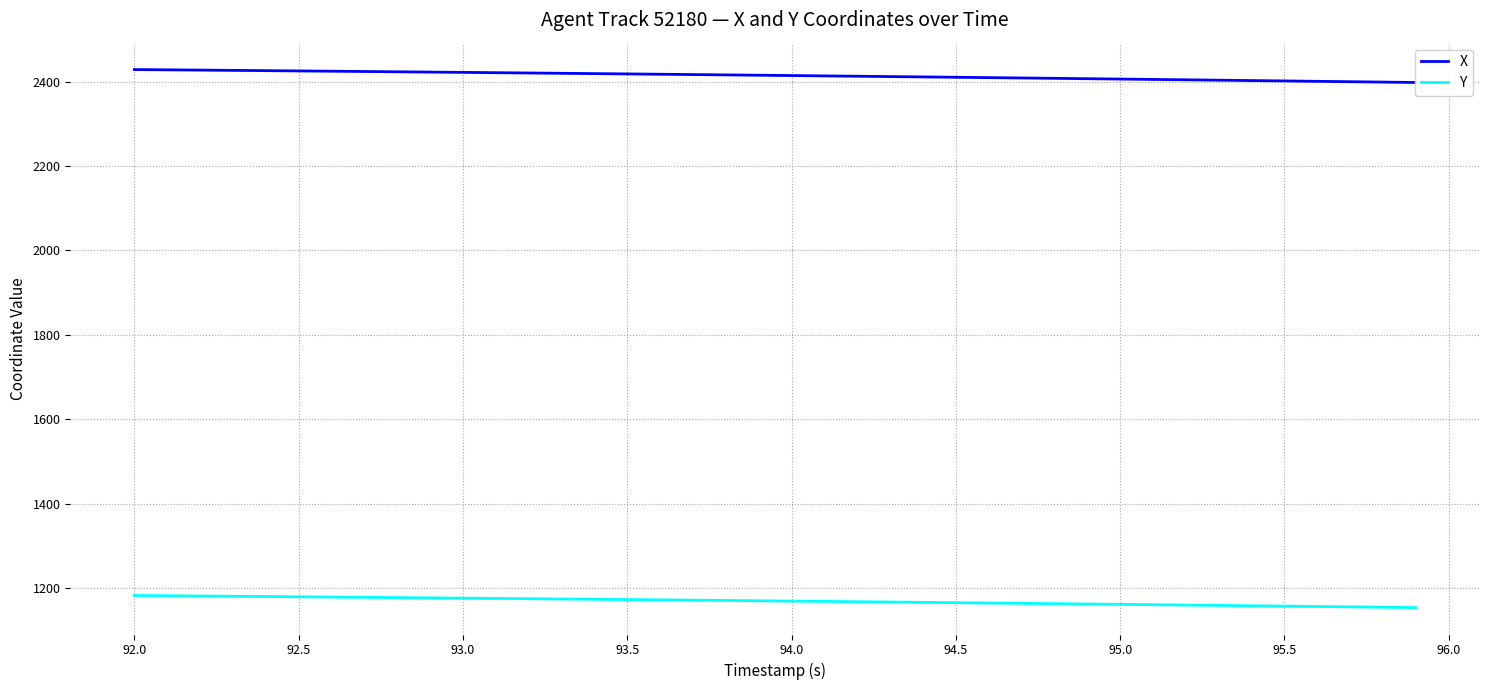

What is the maximum value for Y?

1182.1